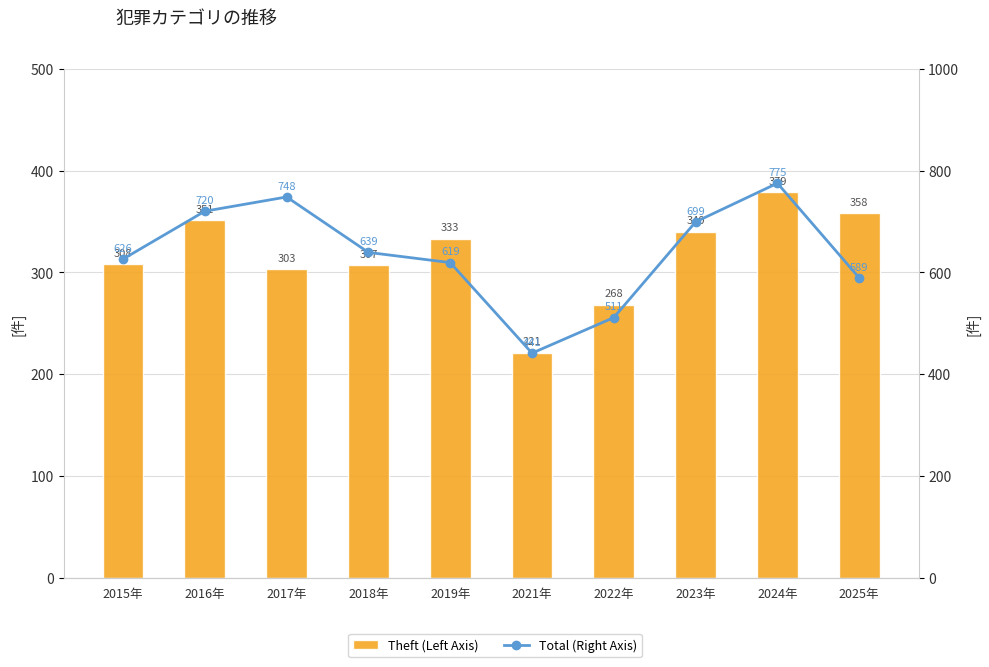

Rank the series by their maximum value, from highest to lowest.

Total (Right Axis), Theft (Left Axis)